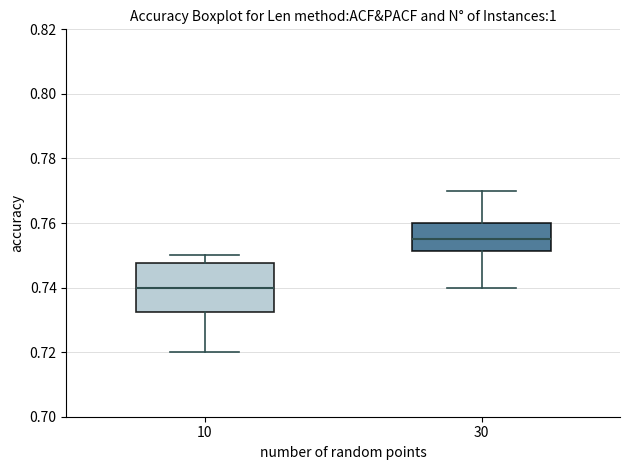

Where is the lower edge of the box at x = 30 on the y-axis? The values are not printed on the chart, so give them approximately, as read against the axis.

0.752